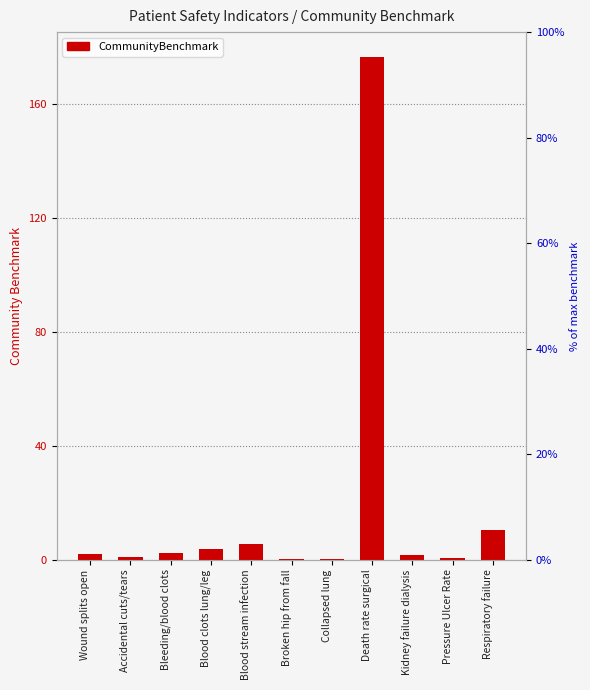

Approximately how many times larger is the value at Bleeding/blood clots compared to Blood clots lung/leg?

0.6